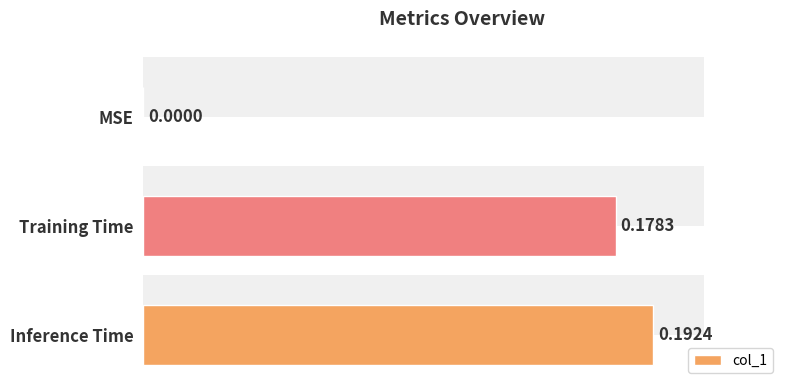

What is the change in value from MSE to Inference Time?

+0.2